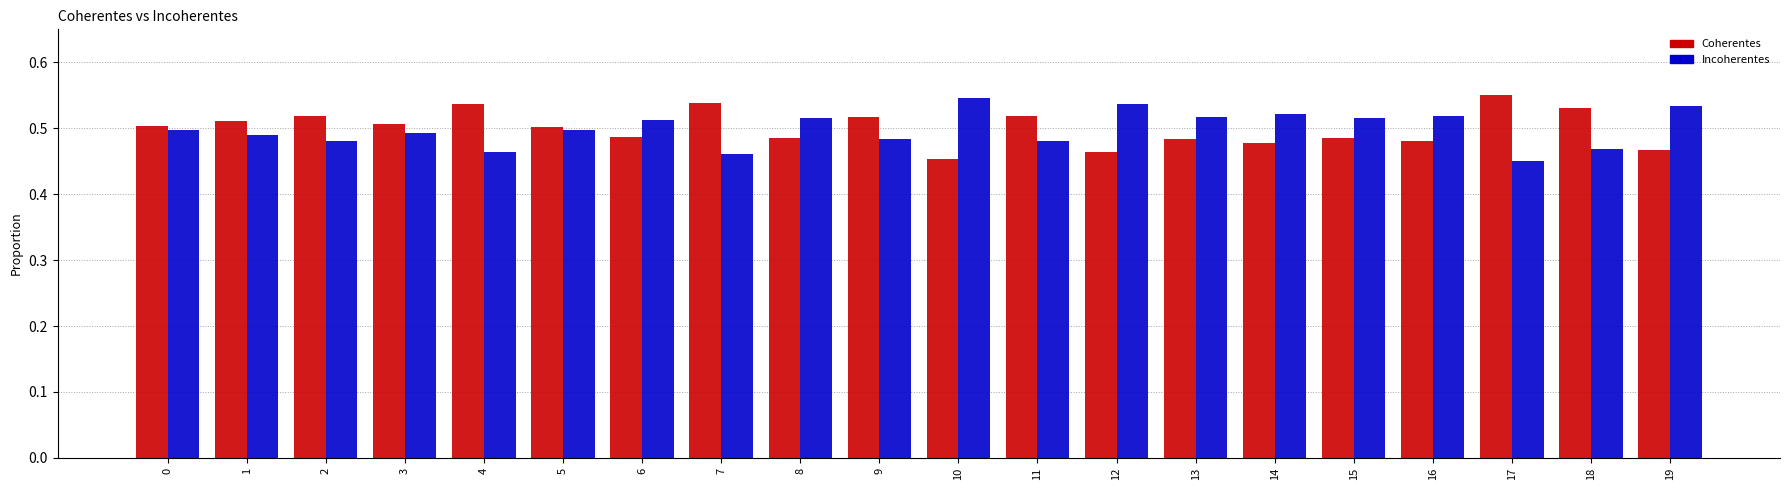

What is the total value across all series at 1?

1.0